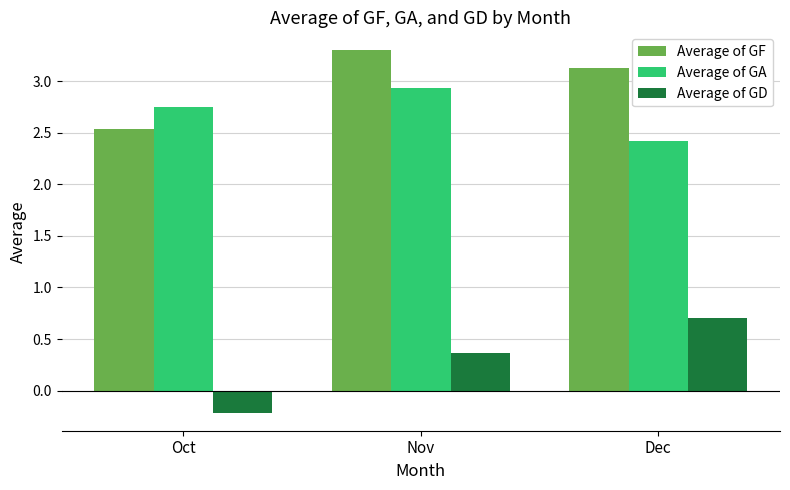

How many negative values does the Average of GD series have?

1